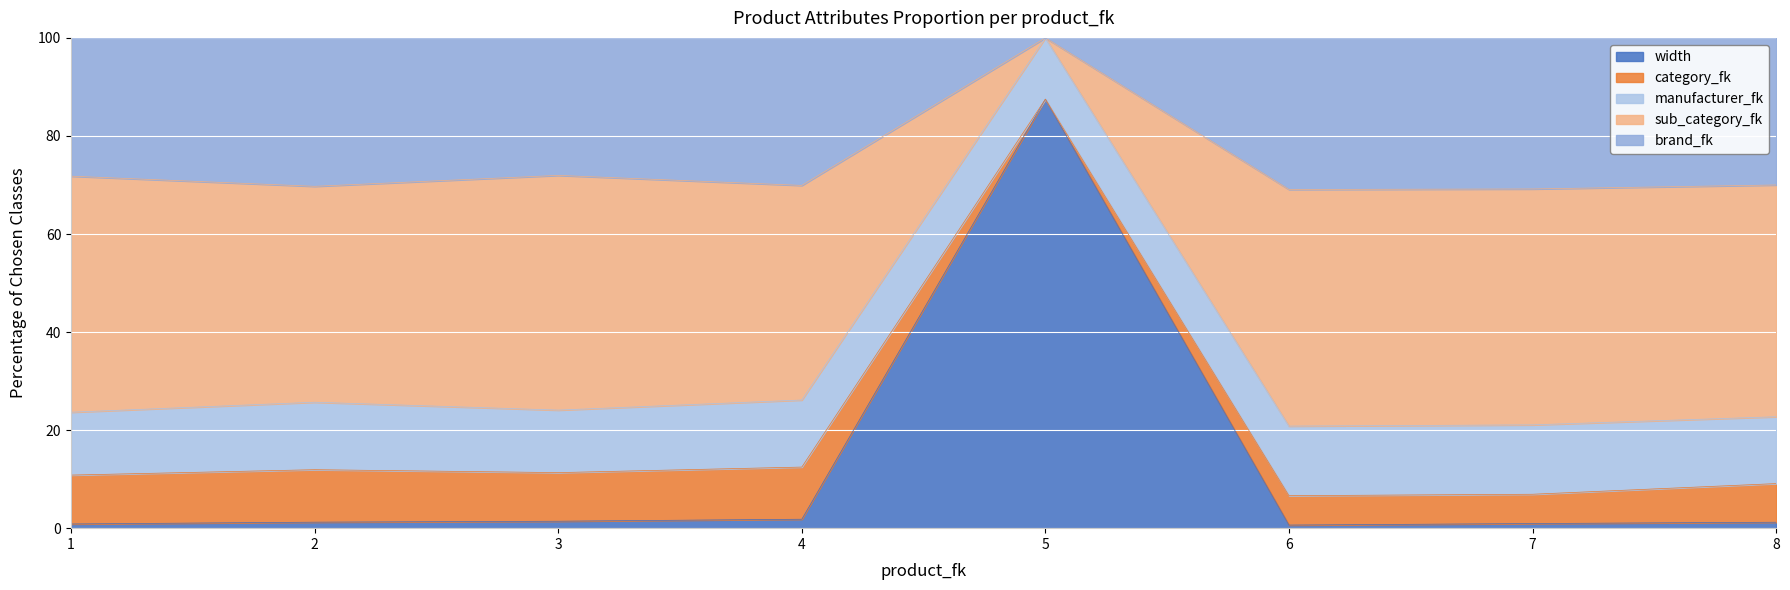

Does the chart display data point markers on the line(s)?

No